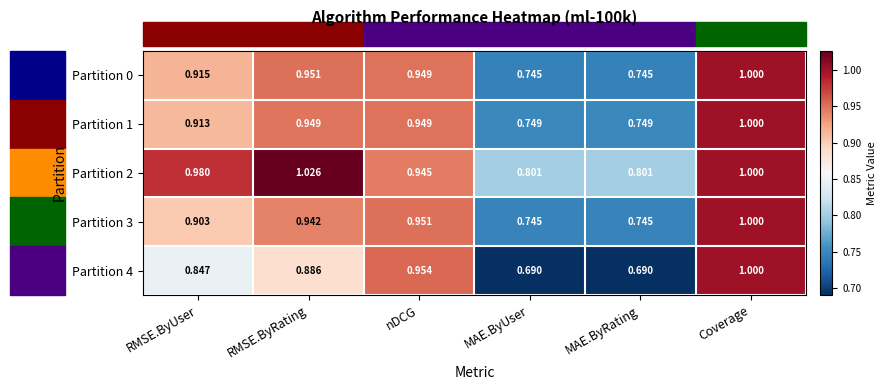

Is the value of Partition 0 at MAE.ByRating greater than the value of Partition 3 at nDCG?

No